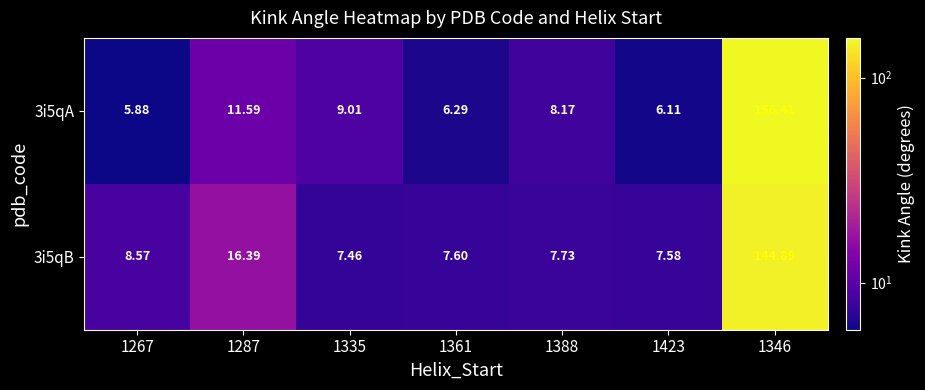

Count the number of data series in this chart.

2